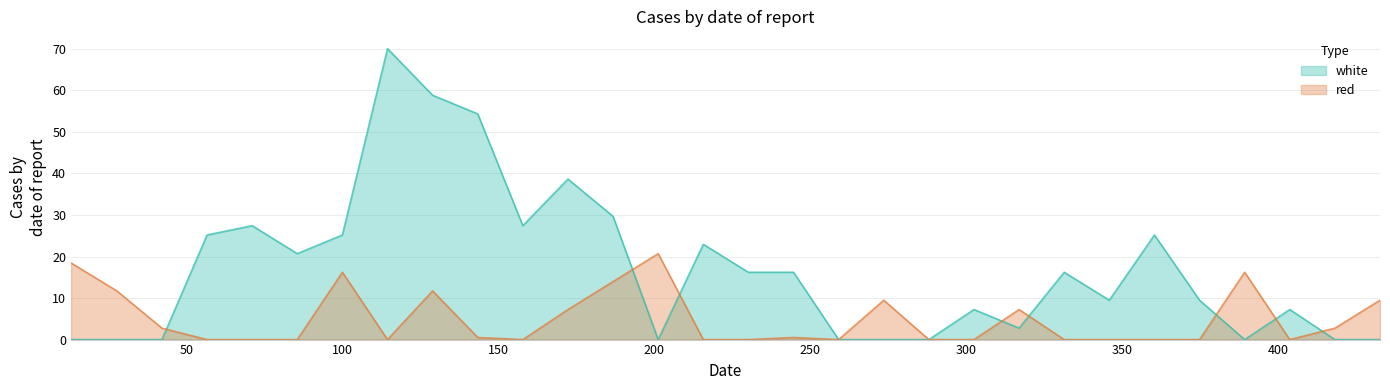

Which series has the largest total across all categories?

white